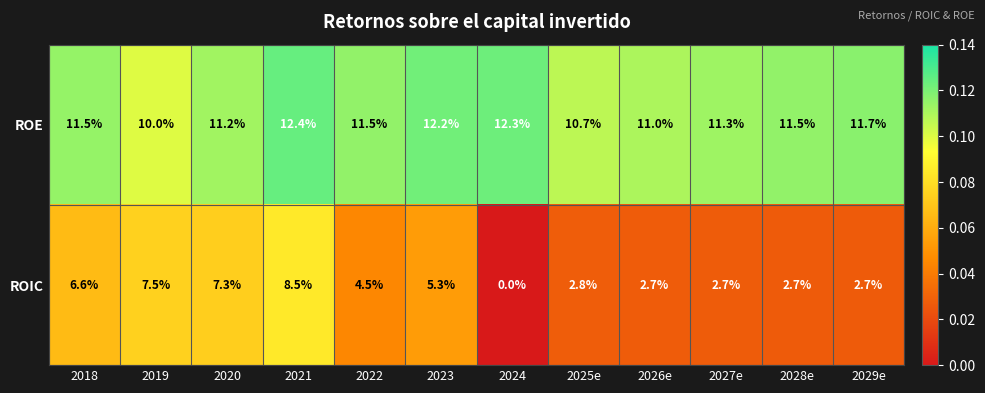

Which series has the widest spread of values?

ROIC